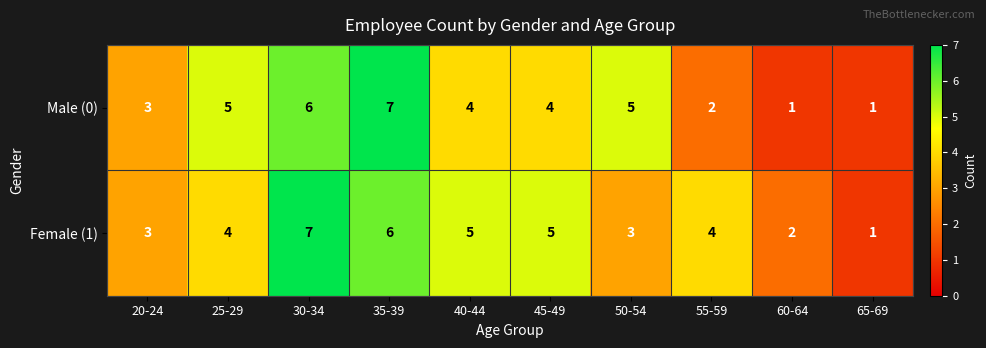

Reading right to left, what are all the values shown in this chart?

Male (0): 65-69=1	60-64=1	55-59=2	50-54=5	45-49=4	40-44=4	35-39=7	30-34=6	25-29=5	20-24=3
Female (1): 65-69=1	60-64=2	55-59=4	50-54=3	45-49=5	40-44=5	35-39=6	30-34=7	25-29=4	20-24=3